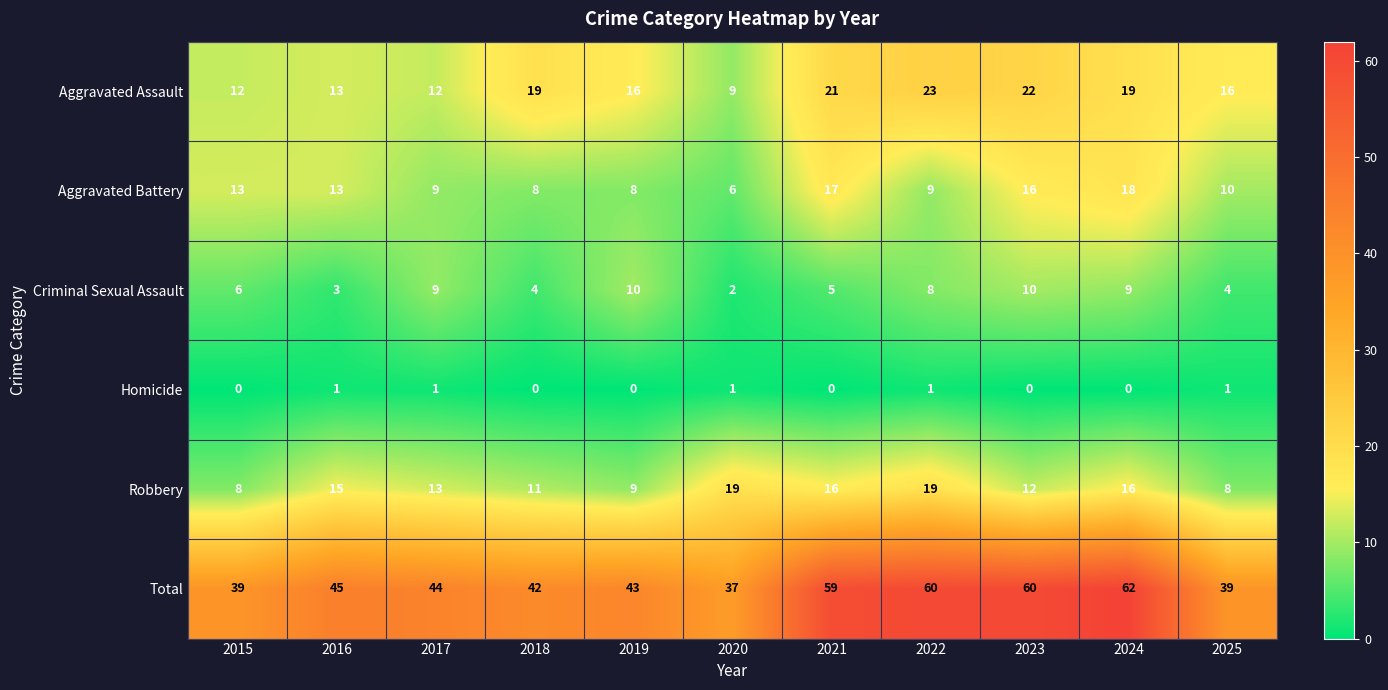

Rank the series by their maximum value, from lowest to highest.

Homicide, Criminal Sexual Assault, Aggravated Battery, Robbery, Aggravated Assault, Total